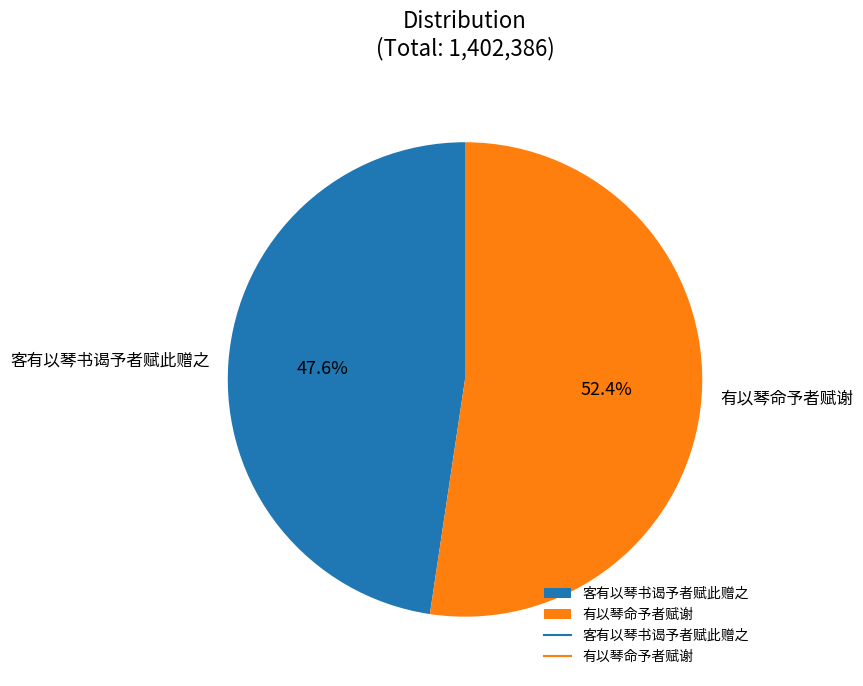

To the nearest percent, what percentage of the pie is 客有以琴书谒予者赋此赠之?

48%